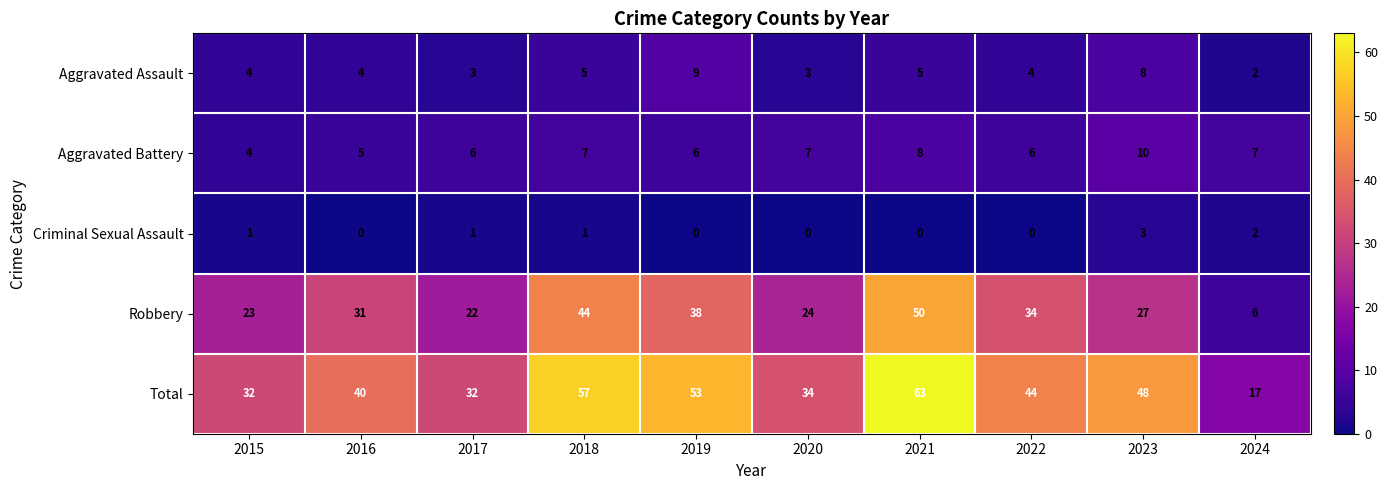

How many values in the Aggravated Assault series are below 4?

3